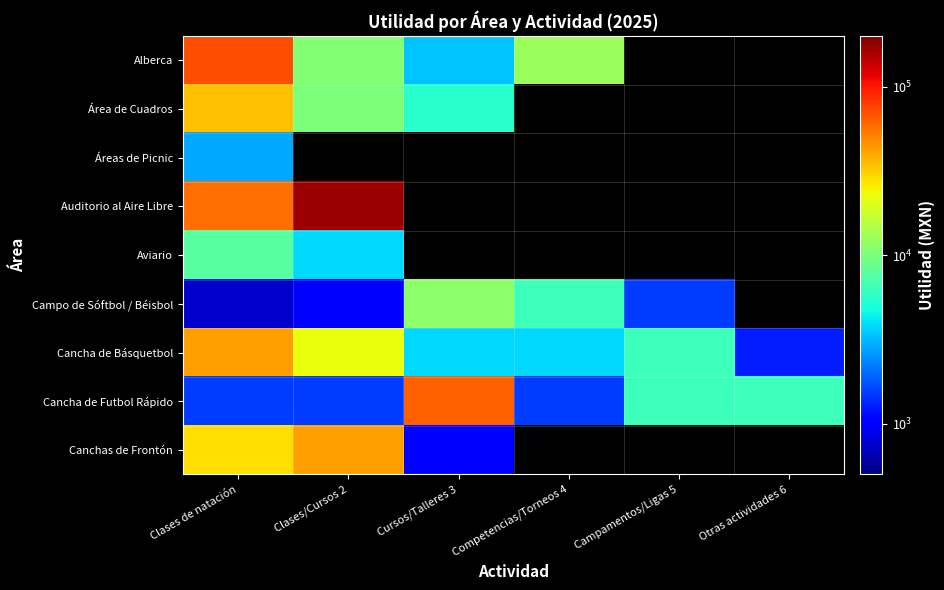

List the labels in order of Área de Cuadros value, largest first.

Clases de natación, Clases/Cursos 2, Cursos/Talleres 3, Competencias/Torneos 4, Campamentos/Ligas 5, Otras actividades 6